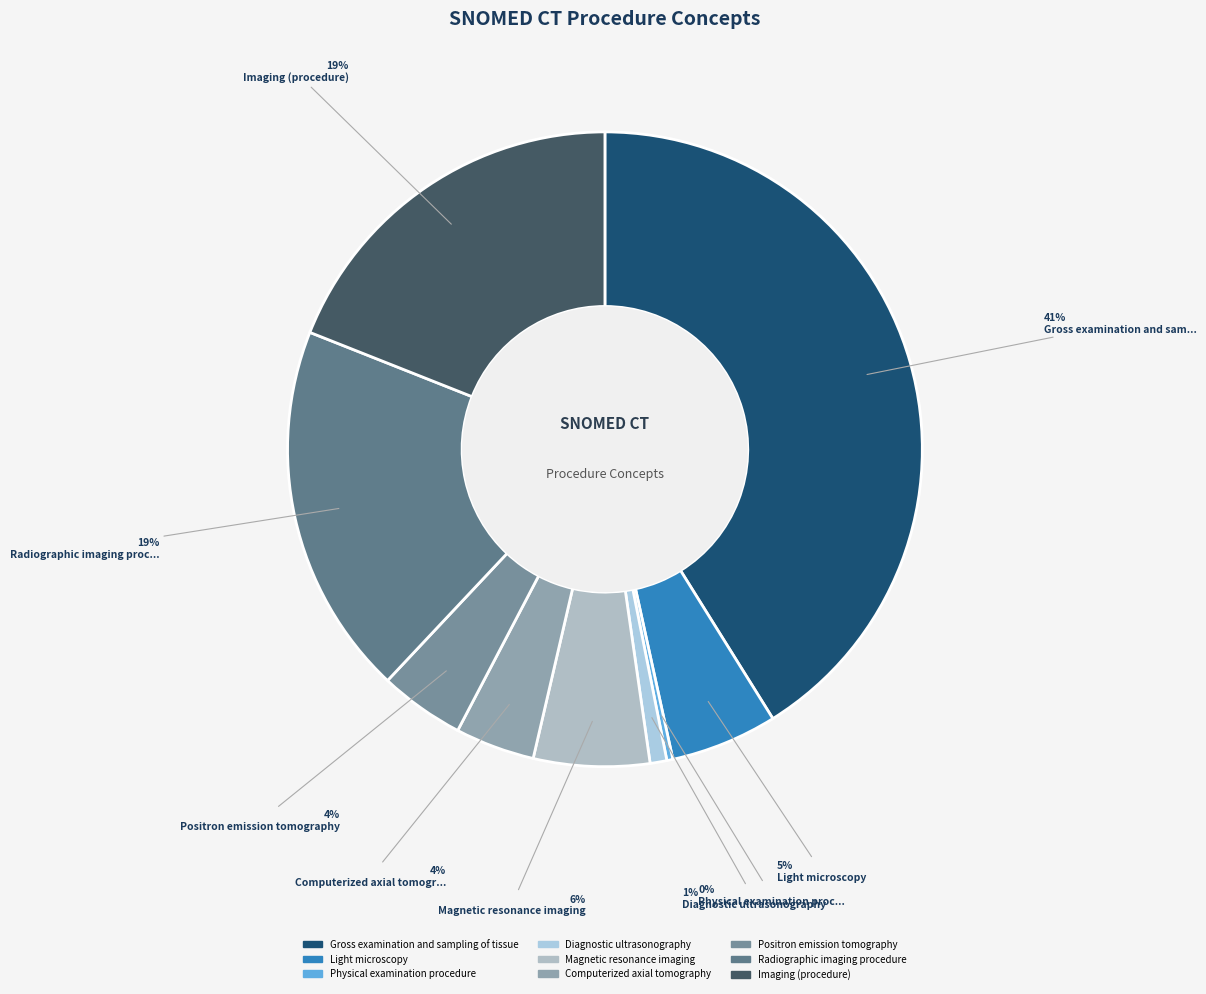

To the nearest percent, what is the difference between the largest and smallest slice percentages?

41%